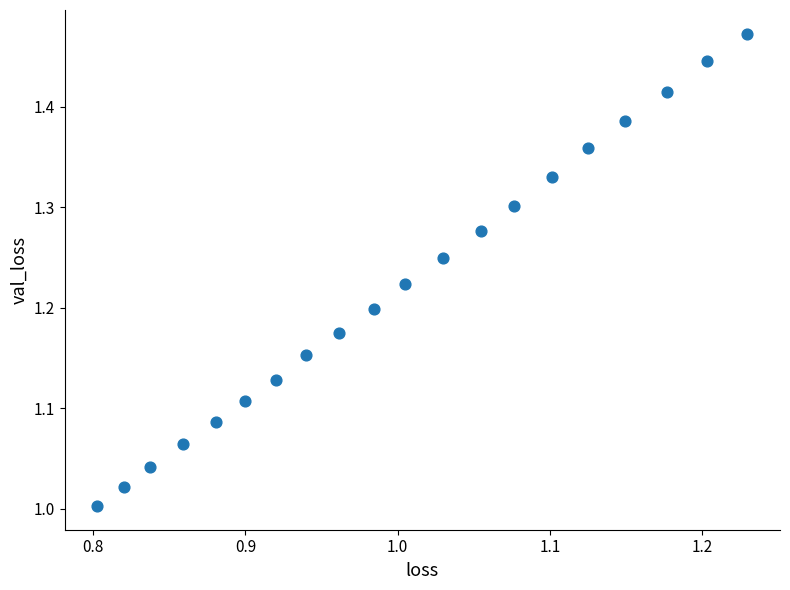

What is the range of X values (max minus min)?

0.4